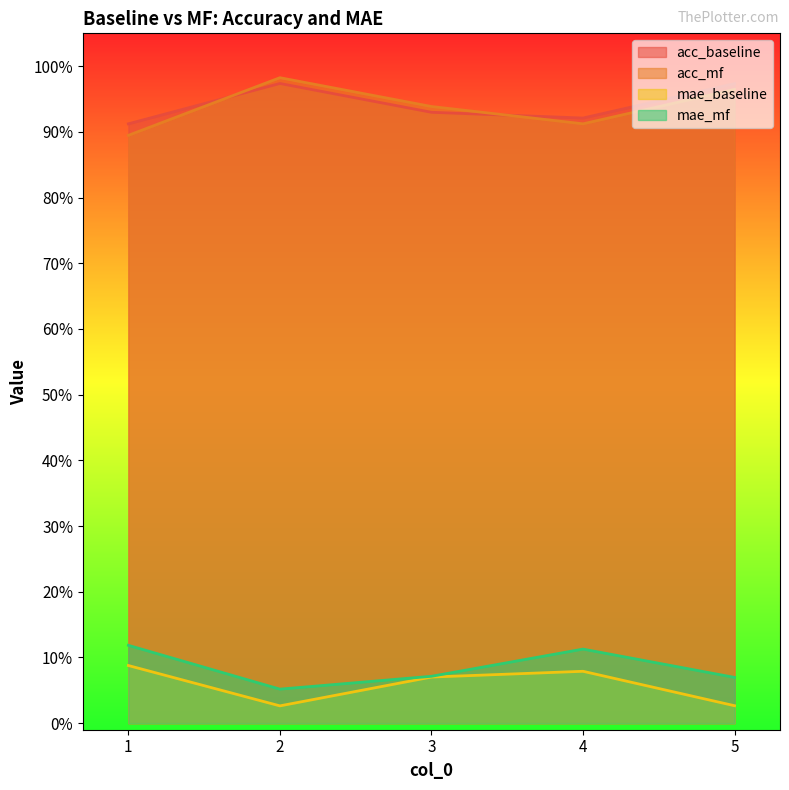

What is the difference between the highest and lowest values at 1?

0.8